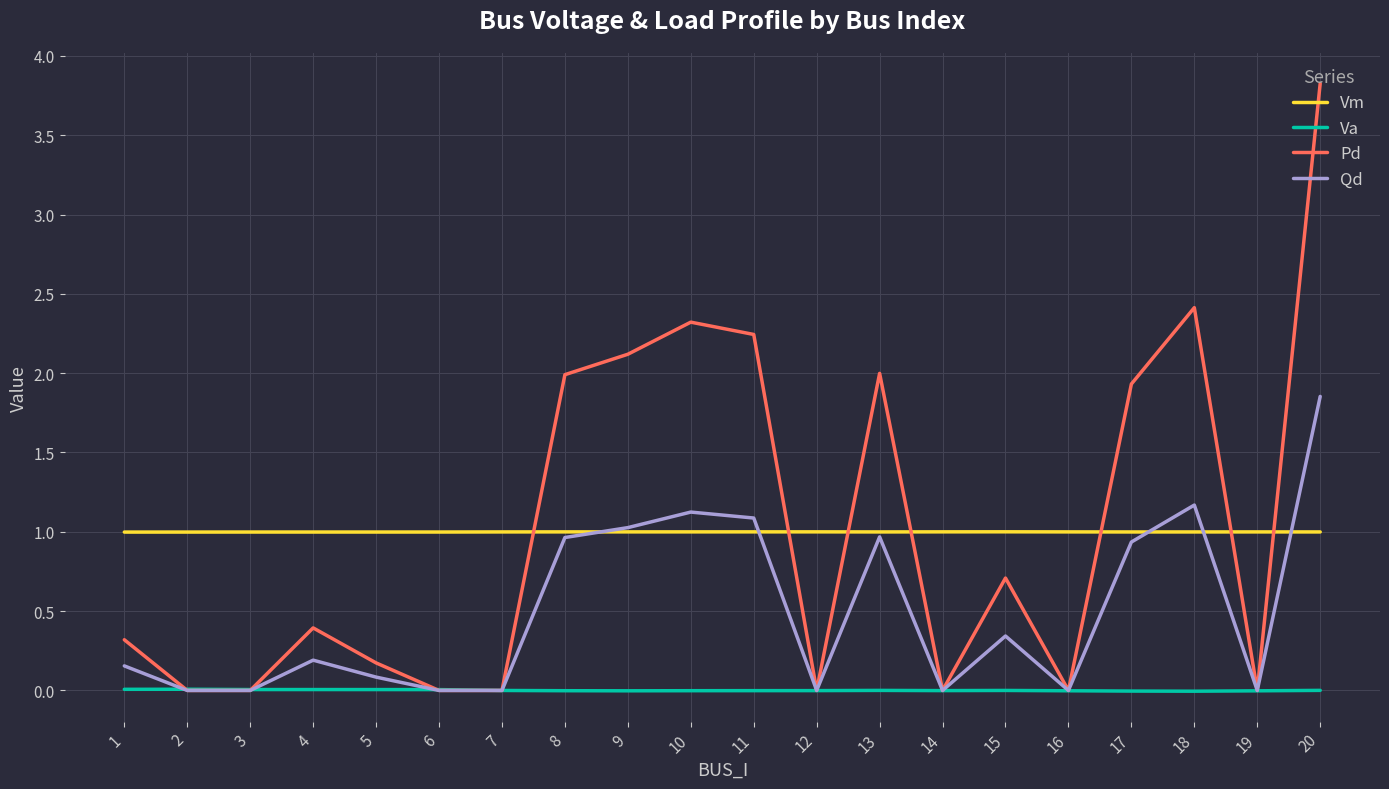

List the series in order of their peak value, highest first.

Pd, Qd, Vm, Va